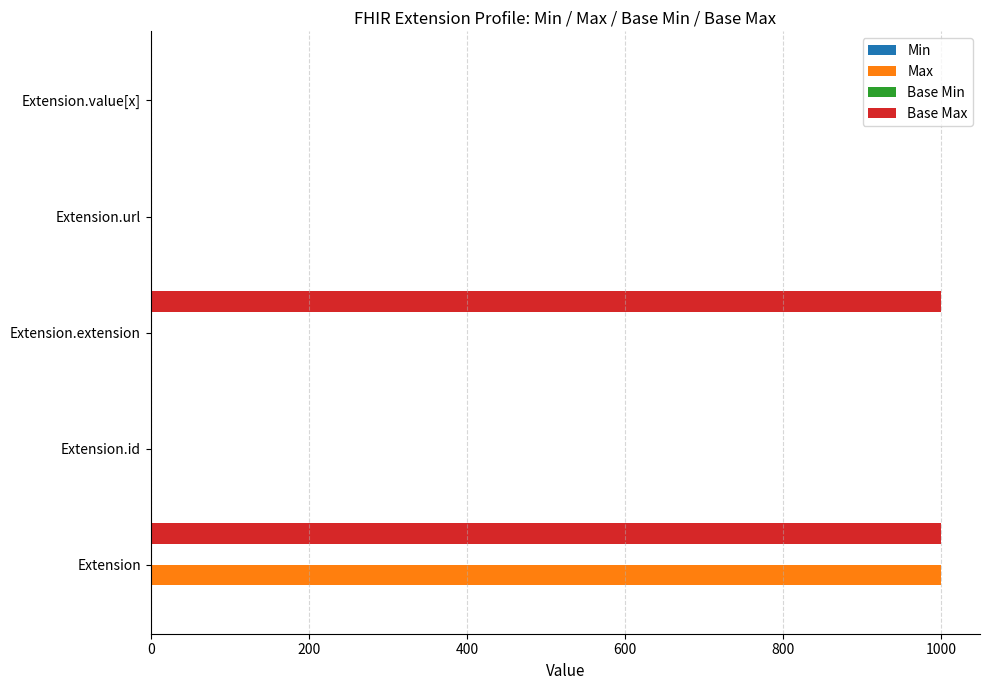

True or false: Base Max has a value of 583 at Extension.

False